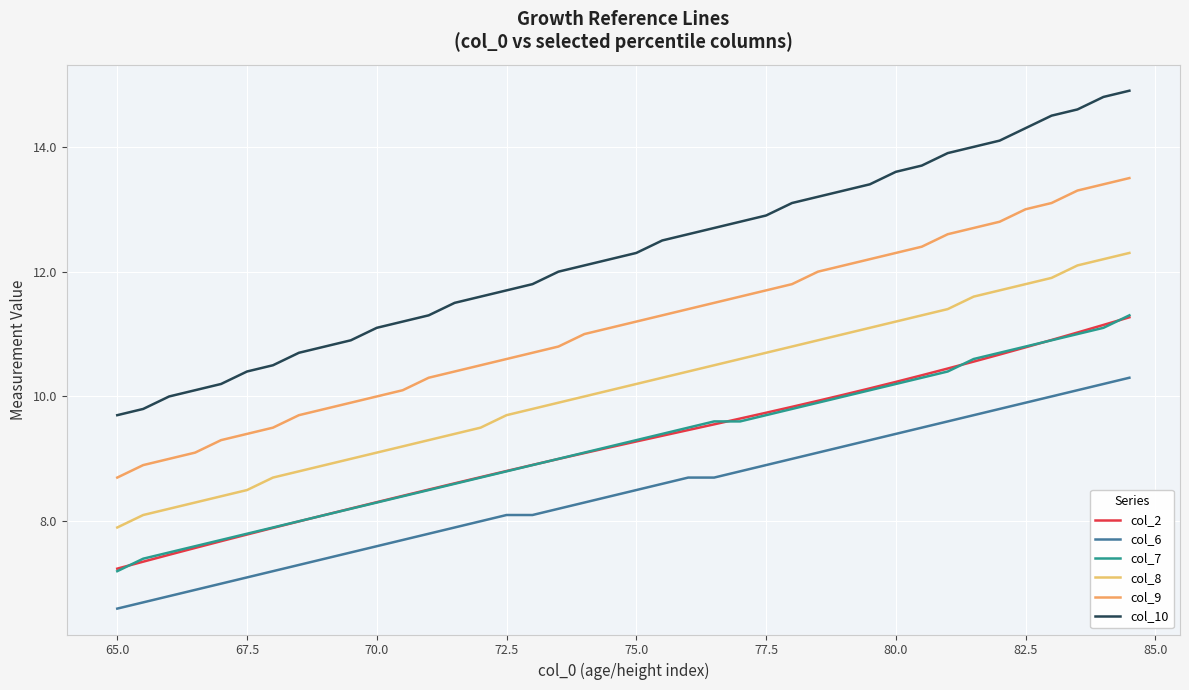

Is this an area chart (filled region under the line)?

No